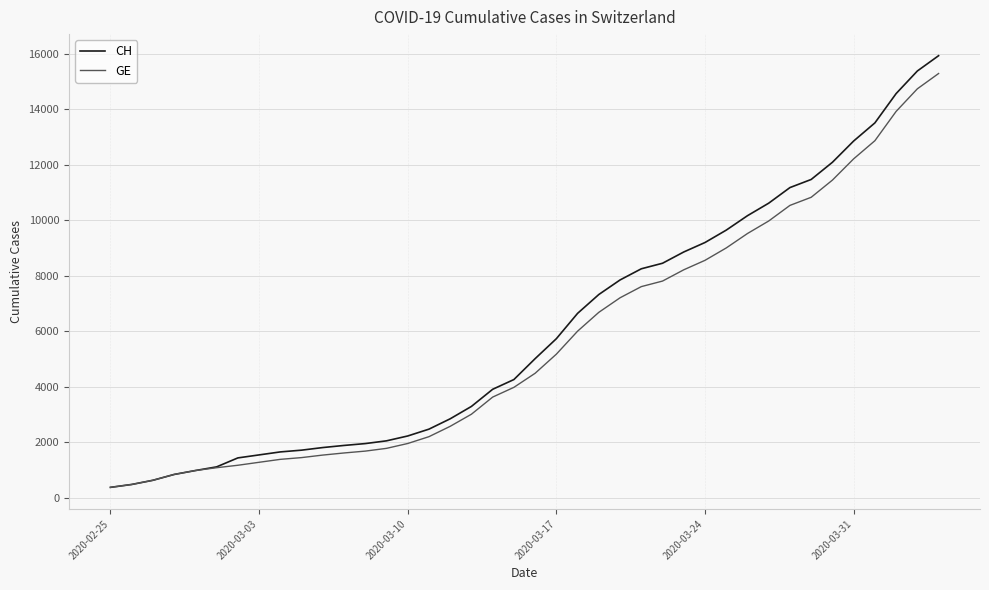

Does the chart have visible grid lines?

Yes